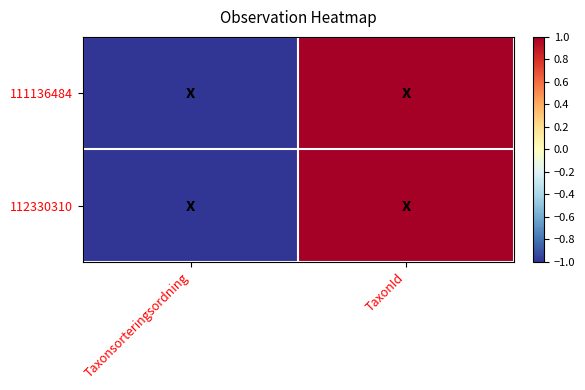

At how many categories does at least one series exceed 0?

1